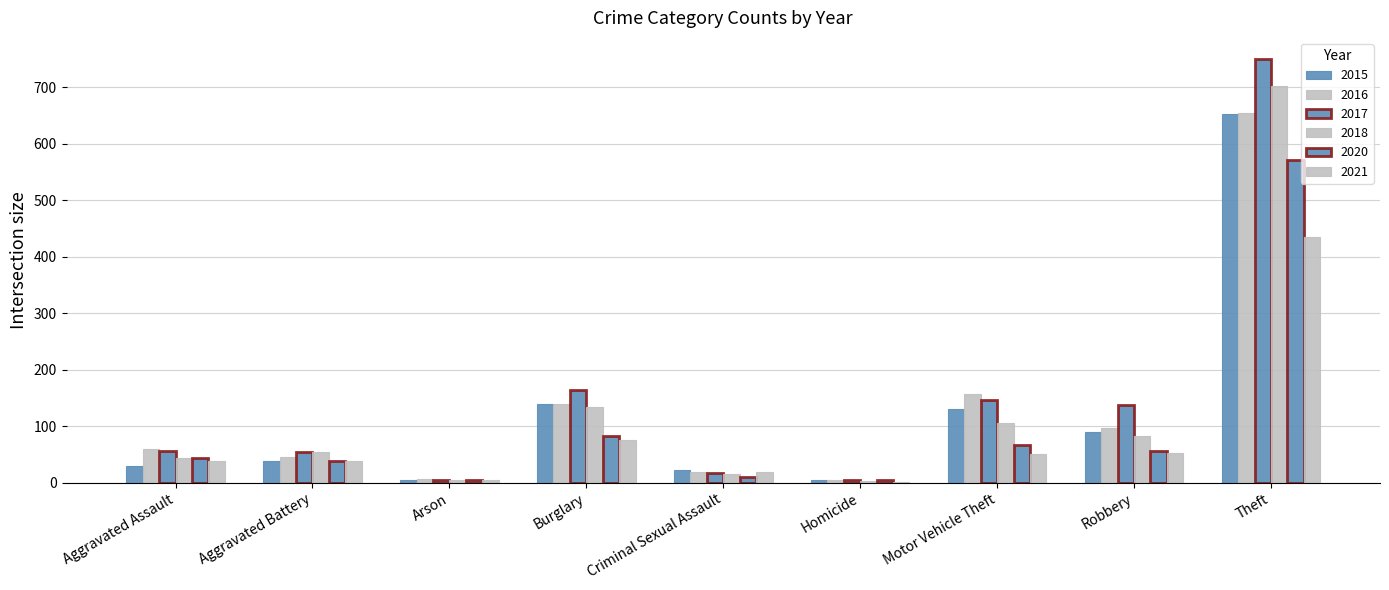

What is the label of the 8th bar from the right?

Aggravated Battery